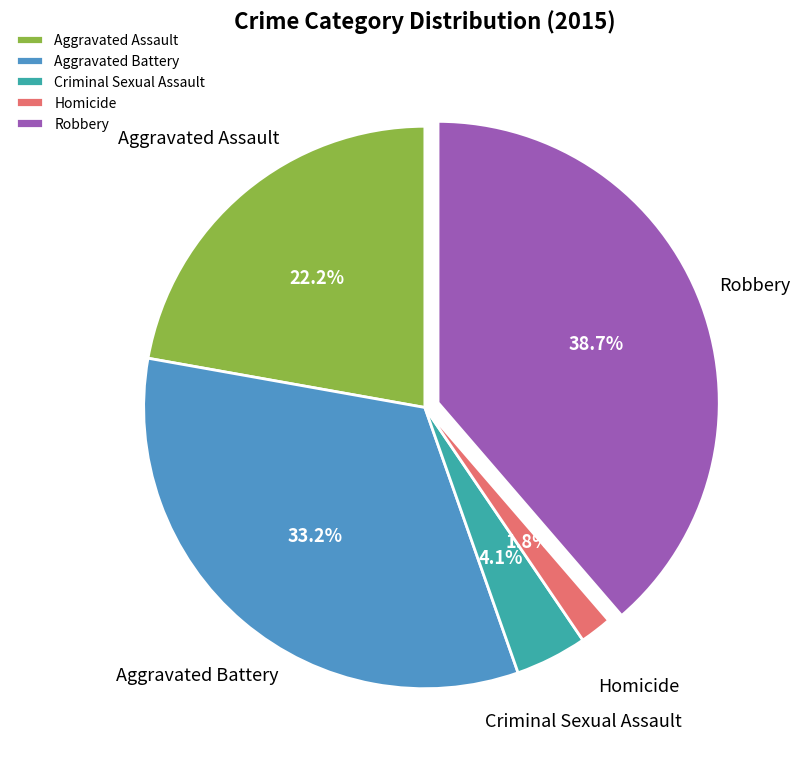

Combined, do Homicide and Criminal Sexual Assault account for over 50%?

No